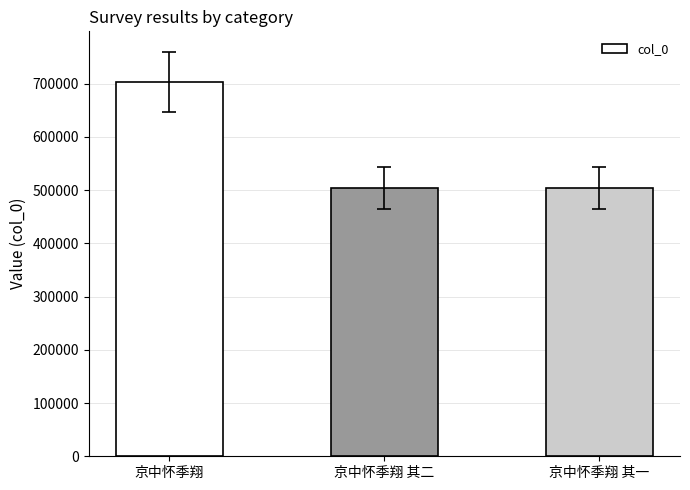

What is the smallest value displayed?

504183